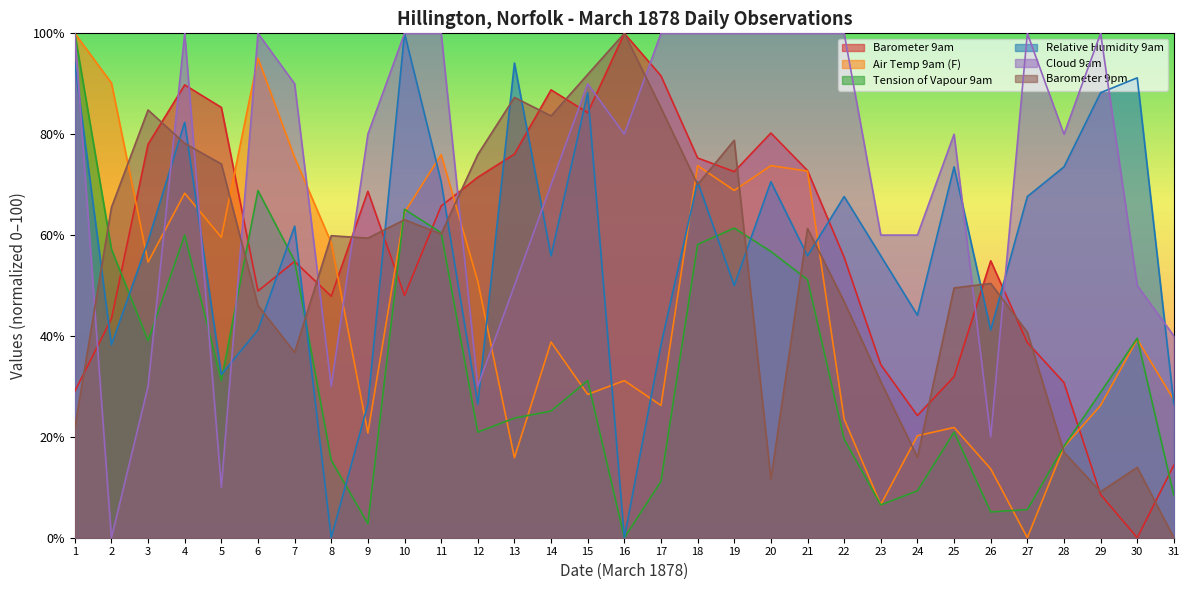

Reading left to right, list all the values displayed in this chart.

Barometer 9am: 1=29.0	2=43.4	3=78.0	4=89.8	5=85.3	6=48.9	7=54.8	8=47.9	9=68.7	10=48.0	11=65.8	12=71.5	13=76.1	14=88.8	15=84.3	16=100.0	17=91.6	18=75.3	19=72.6	20=80.2	21=72.8	22=55.6	23=34.3	24=24.2	25=31.9	26=54.9	27=38.7	28=30.8	29=8.6	30=0.0	31=14.4
Air Temp 9am (F): 1=100.0	2=90.2	3=54.6	4=68.3	5=59.6	6=95.1	7=75.4	8=58.5	9=20.8	10=64.5	11=76.0	12=50.8	13=15.8	14=38.8	15=28.4	16=31.1	17=26.2	18=73.8	19=68.9	20=73.8	21=72.7	22=23.5	23=6.6	24=20.2	25=21.9	26=13.7	27=0.0	28=18.0	29=26.2	30=39.3	31=27.3
Tension of Vapour 9am: 1=100.0	2=57.2	3=39.1	4=60.0	5=31.2	6=68.8	7=54.9	8=15.3	9=2.8	10=65.1	11=60.5	12=20.9	13=23.7	14=25.1	15=31.2	16=0.0	17=11.2	18=58.1	19=61.4	20=56.7	21=51.2	22=19.5	23=6.5	24=9.3	25=20.9	26=5.1	27=5.6	28=18.1	29=28.8	30=39.5	31=8.4
Relative Humidity 9am: 1=94.1	2=38.2	3=58.8	4=82.4	5=32.4	6=41.2	7=61.8	8=0.0	9=26.5	10=100.0	11=70.6	12=26.5	13=94.1	14=55.9	15=88.2	16=0.0	17=38.2	18=70.6	19=50.0	20=70.6	21=55.9	22=67.6	23=55.9	24=44.1	25=73.5	26=41.2	27=67.6	28=73.5	29=88.2	30=91.2	31=26.5
Cloud 9am: 1=100.0	2=0.0	3=30.0	4=100.0	5=10.0	6=100.0	7=90.0	8=30.0	9=80.0	10=100.0	11=100.0	12=30.0	13=50.0	14=70.0	15=90.0	16=80.0	17=100.0	18=100.0	19=100.0	20=100.0	21=100.0	22=100.0	23=60.0	24=60.0	25=80.0	26=20.0	27=100.0	28=80.0	29=100.0	30=50.0	31=40.0
Barometer 9pm: 1=21.8	2=65.5	3=84.8	4=78.2	5=74.1	6=46.1	7=36.7	8=59.9	9=59.4	10=63.1	11=60.2	12=76.0	13=87.3	14=83.6	15=91.9	16=100.0	17=85.2	18=70.0	19=78.8	20=11.6	21=61.3	22=46.8	23=30.9	24=16.0	25=49.5	26=50.4	27=40.7	28=16.9	29=9.1	30=14.0	31=0.0